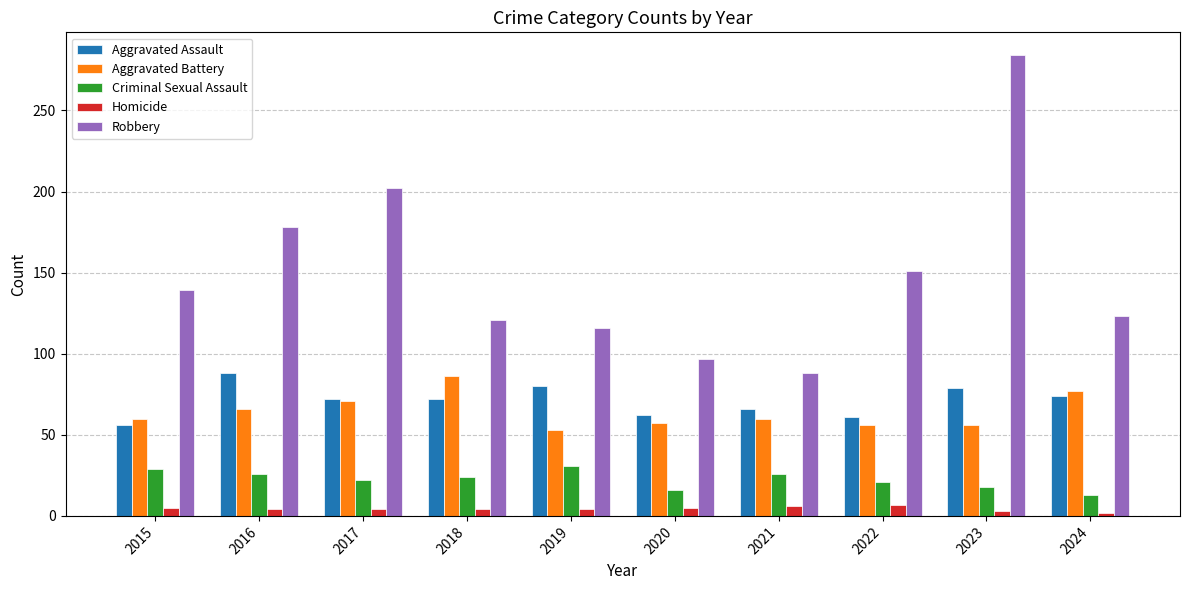

At how many categories does at least one series exceed 256?

1